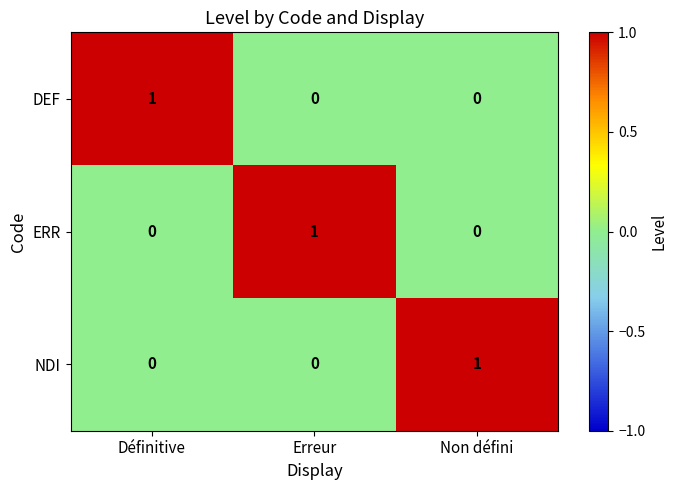

At how many categories does at least one series exceed 0?

3